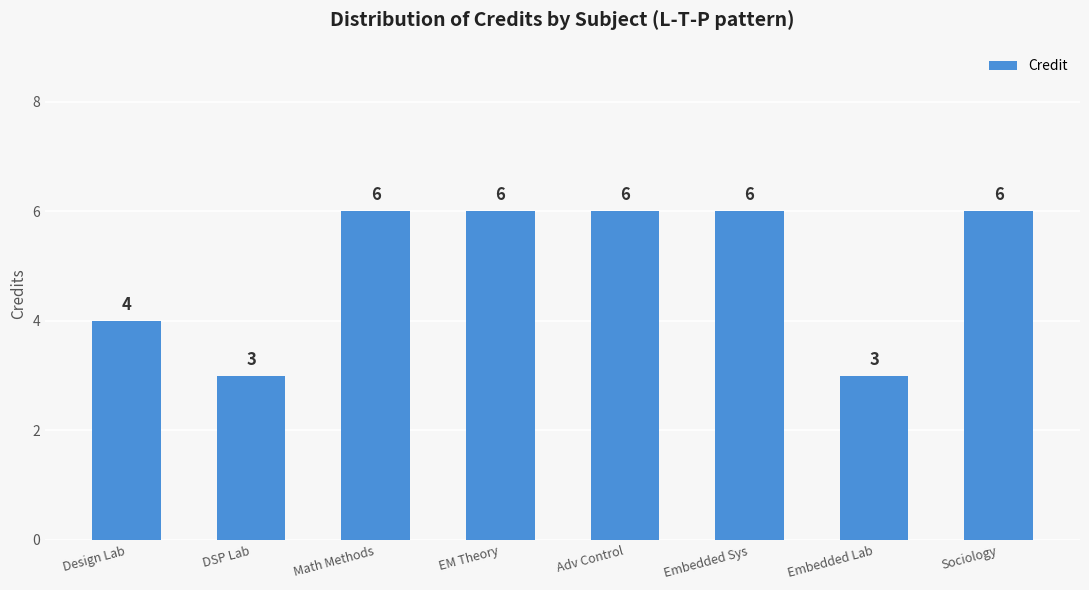

What value does the data have at Adv Control?

6